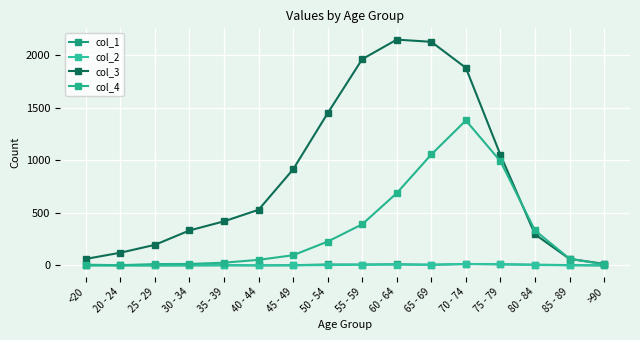

Which category has the lowest value in the col_1 series?

<20